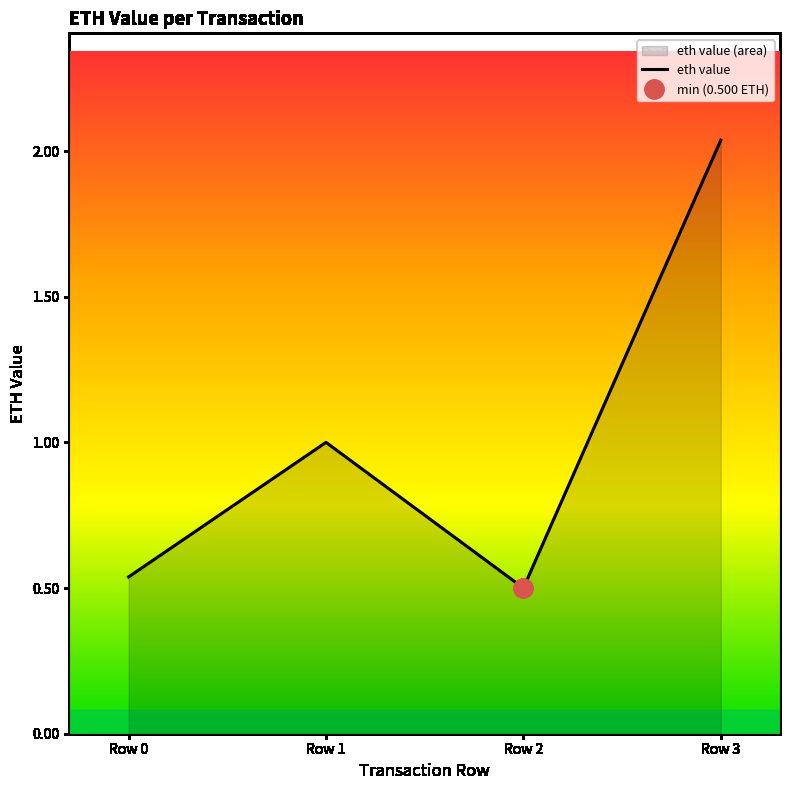

How many interior local peaks (higher than both neighbors) does the data have?

1